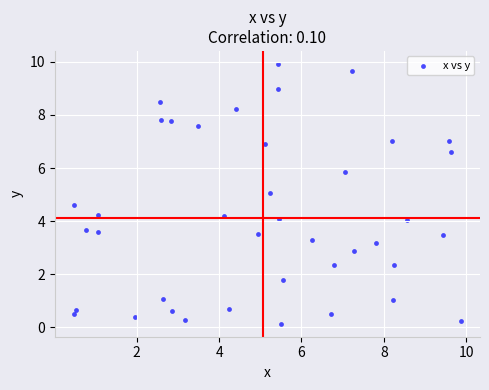

What is the range of X values (max minus min)?

9.4